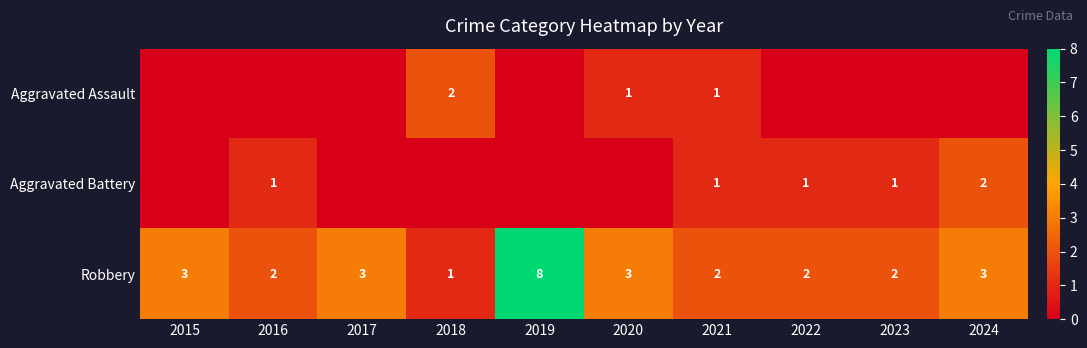

Which category has the lowest value across all series?

2015